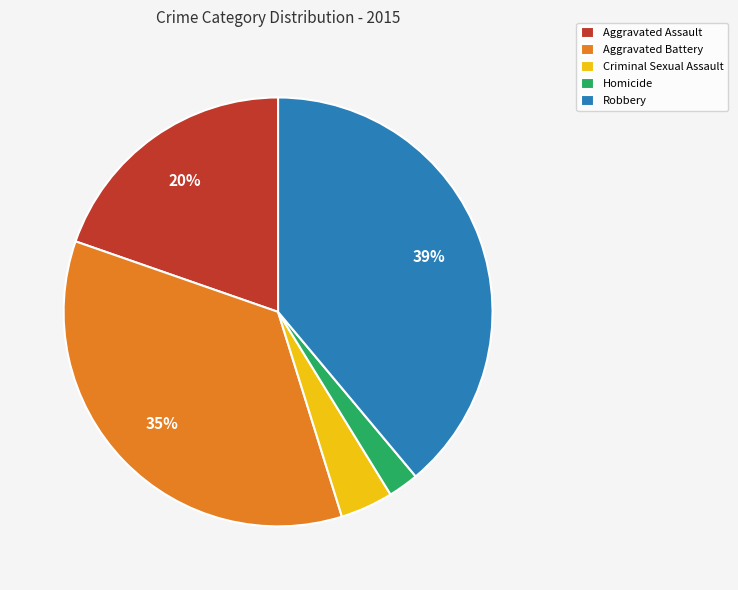

Rank the categories by value from lowest to highest.

Homicide, Criminal Sexual Assault, Aggravated Assault, Aggravated Battery, Robbery